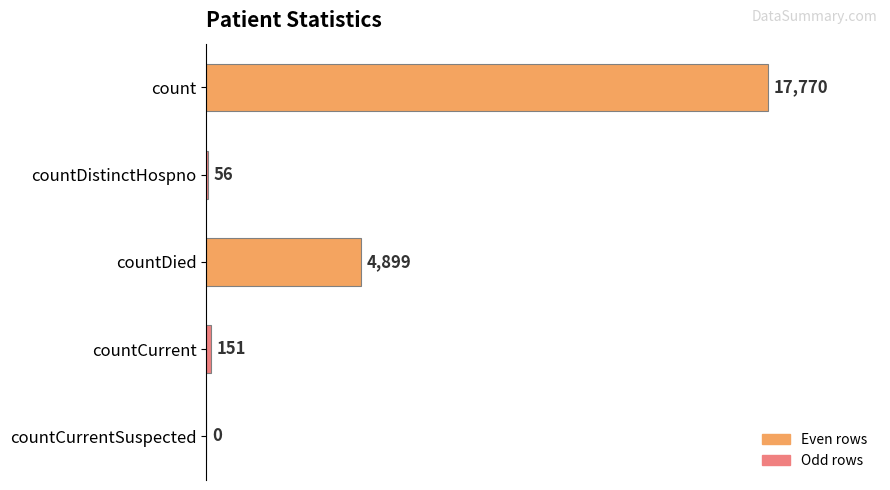

True or false: the data shows 7394 at countCurrentSuspected.

False